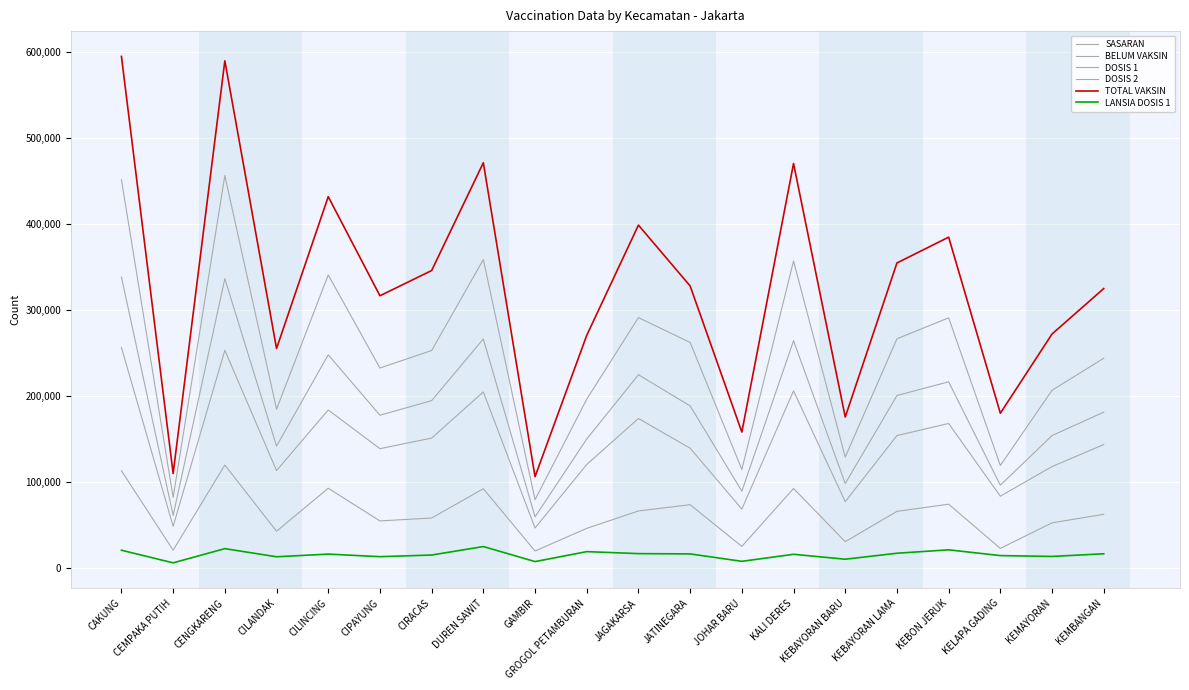

At which category does BELUM VAKSIN reach its first local peak?

CENGKARENG